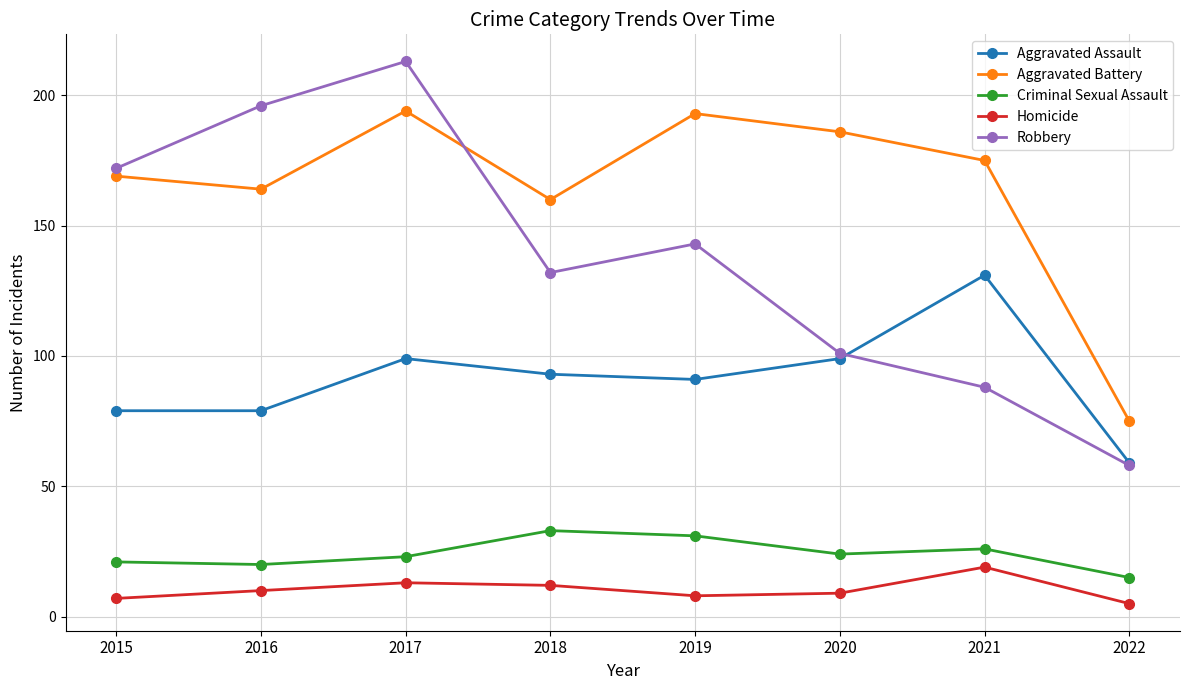

Read the Aggravated Battery value at 2017.

194